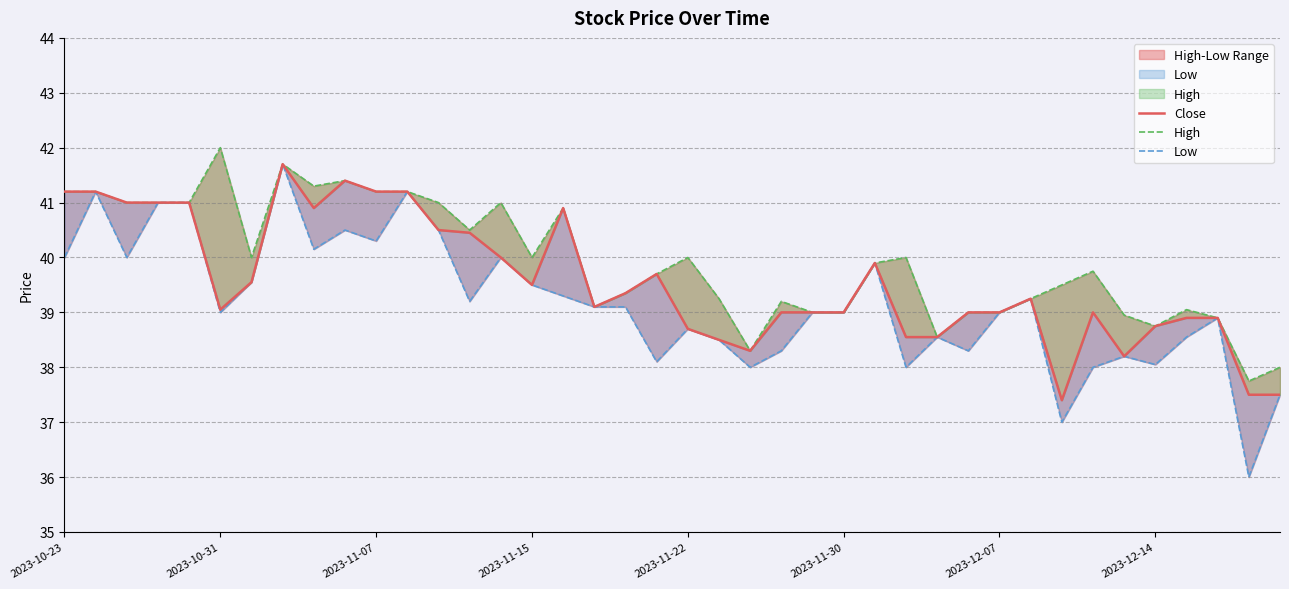

What is the sum of the High values at 26 and 21?

79.2